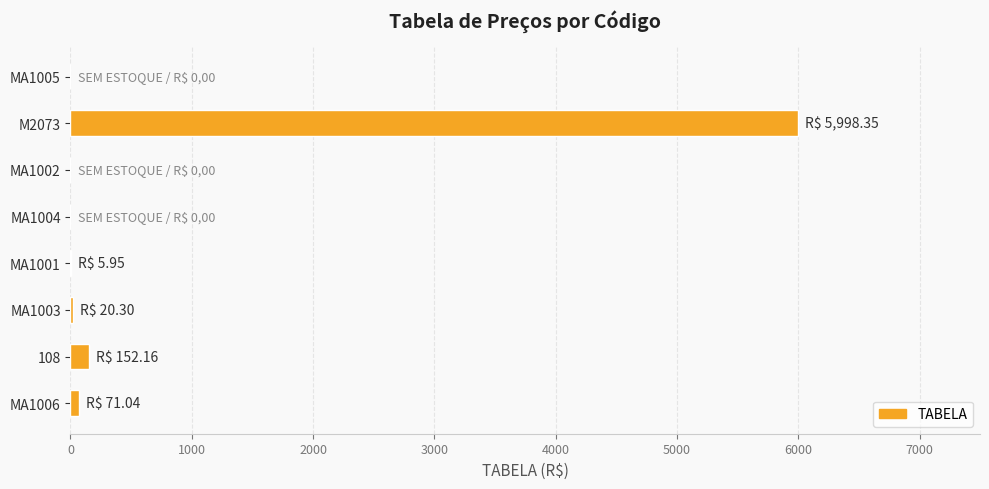

Are the bars horizontal?

Yes